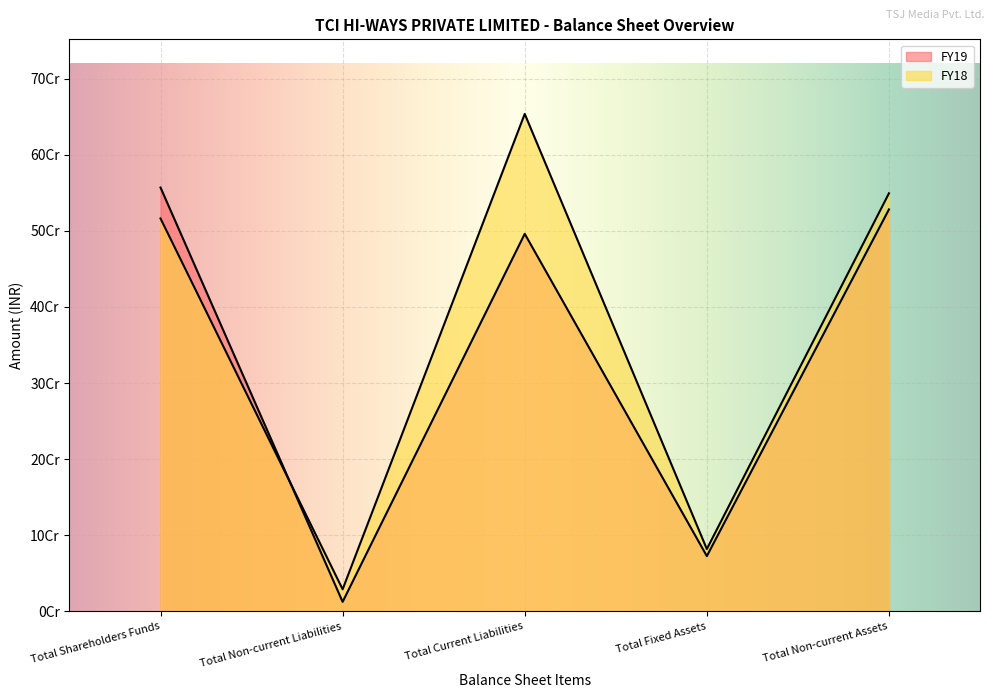

The FY19 series shows 496102736 at Total Current Liabilities. True or false?

True